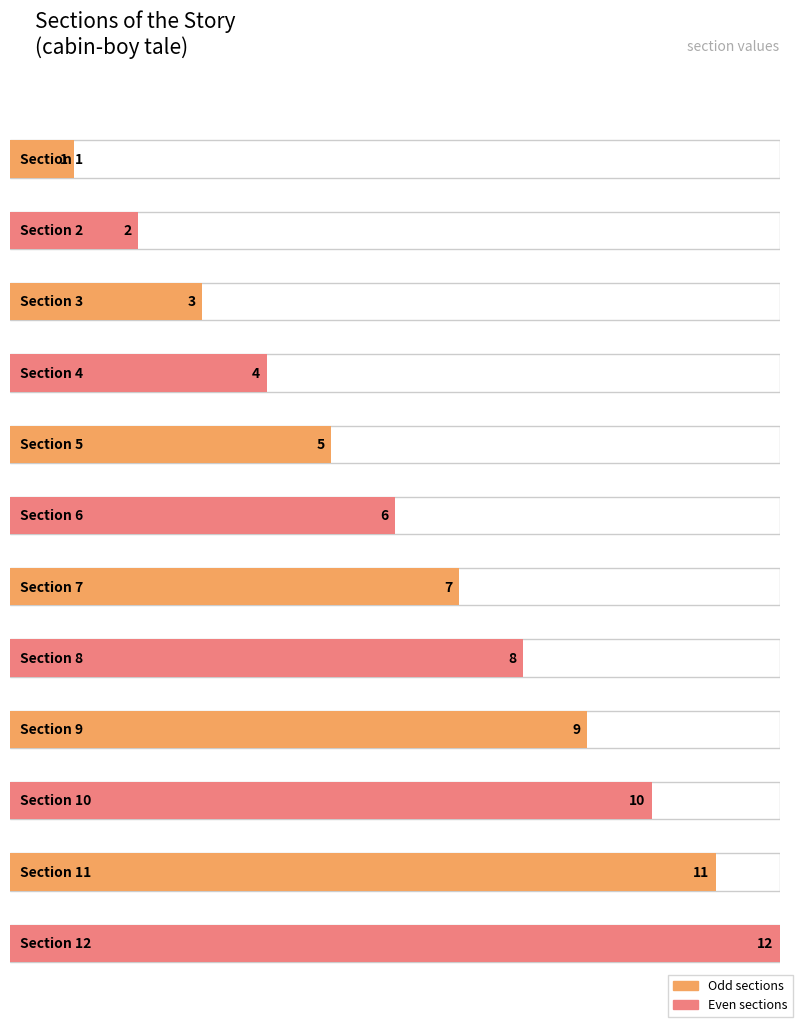

What is the average value?

6